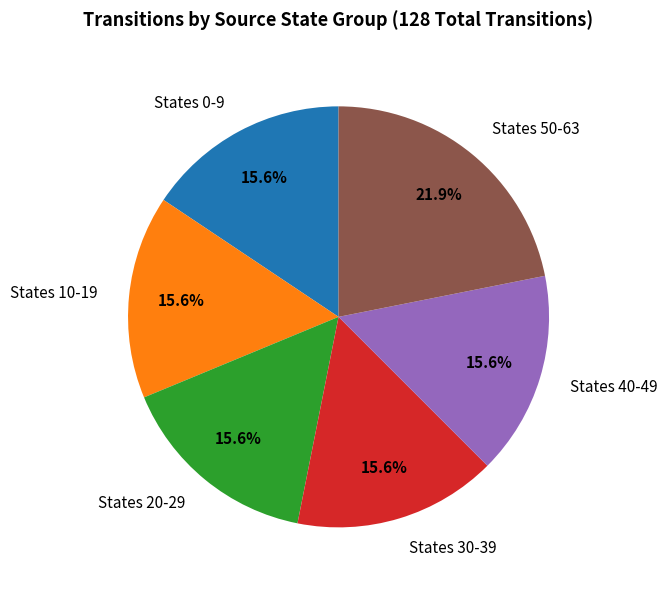

What is the largest slice in the pie chart?

States 50-63